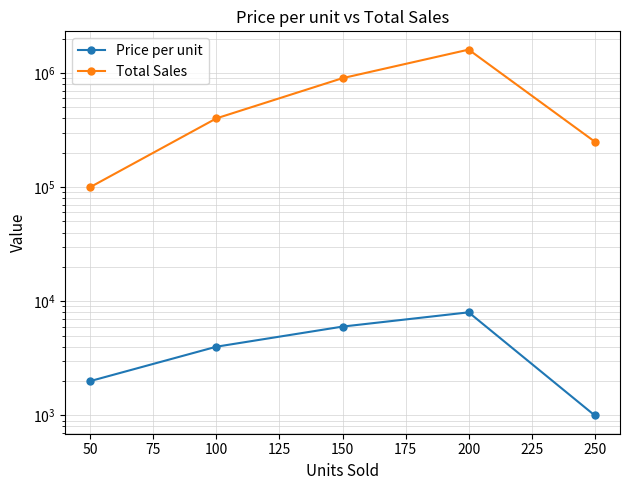

The value of Price per unit at 200 is 13155. True or false?

False